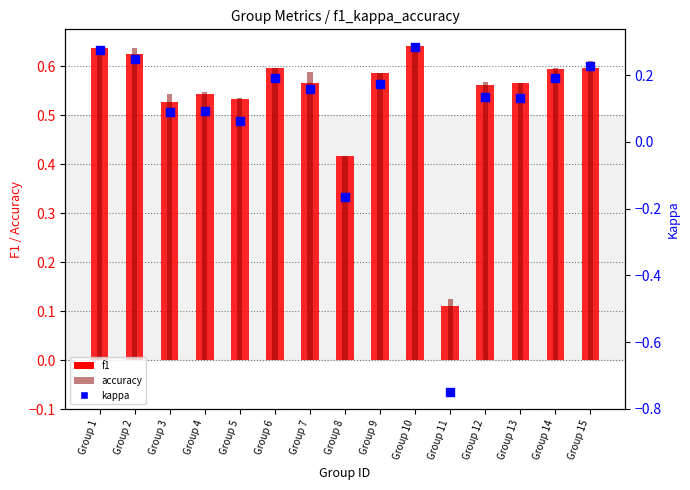

At which category is the sum across all series the highest?

Group 10